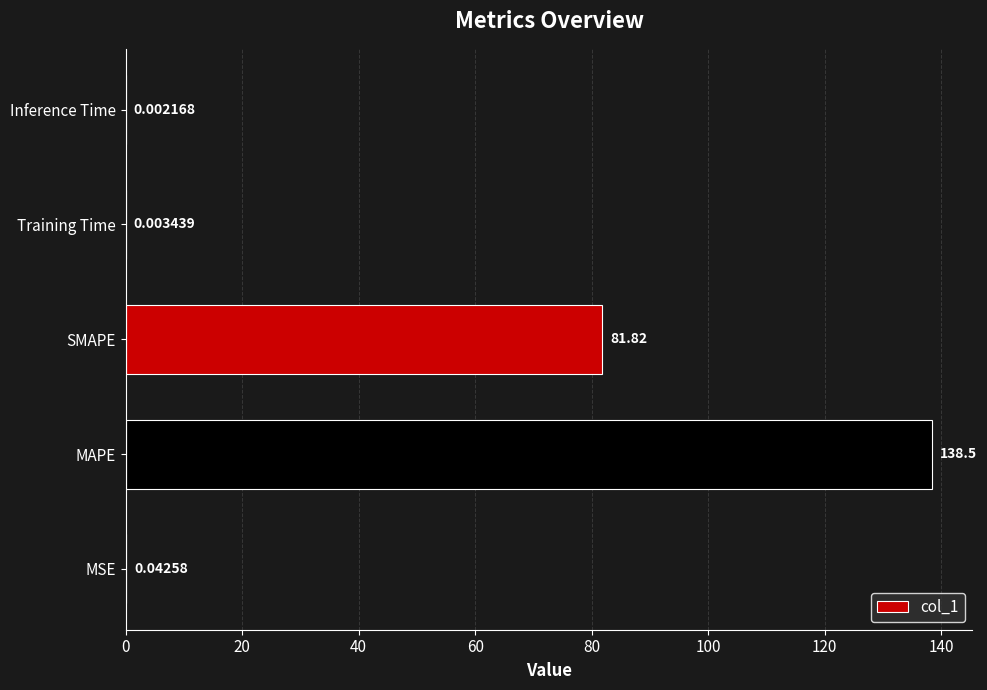

What is the average value?

44.1